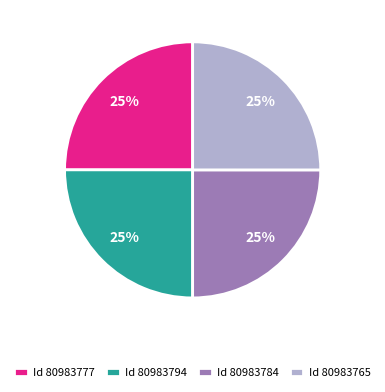

What is the ratio of the value at Id 80983777 to the value at Id 80983765?

1.0